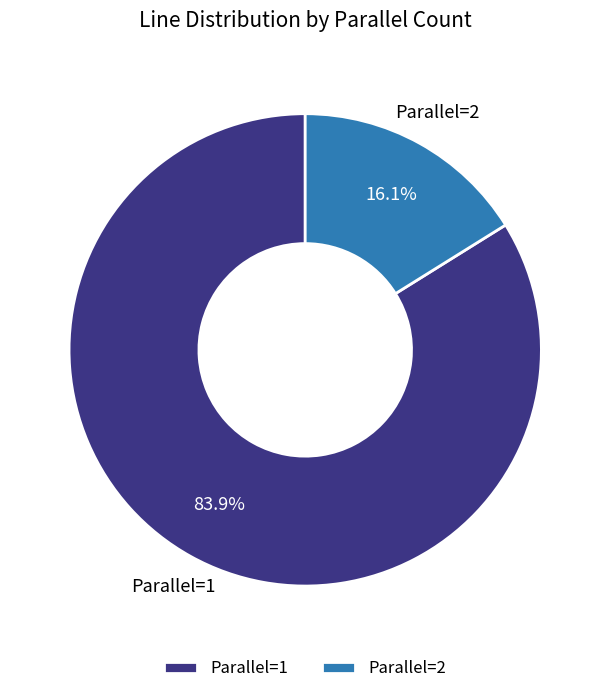

To the nearest percent, what is the average slice percentage?

50%